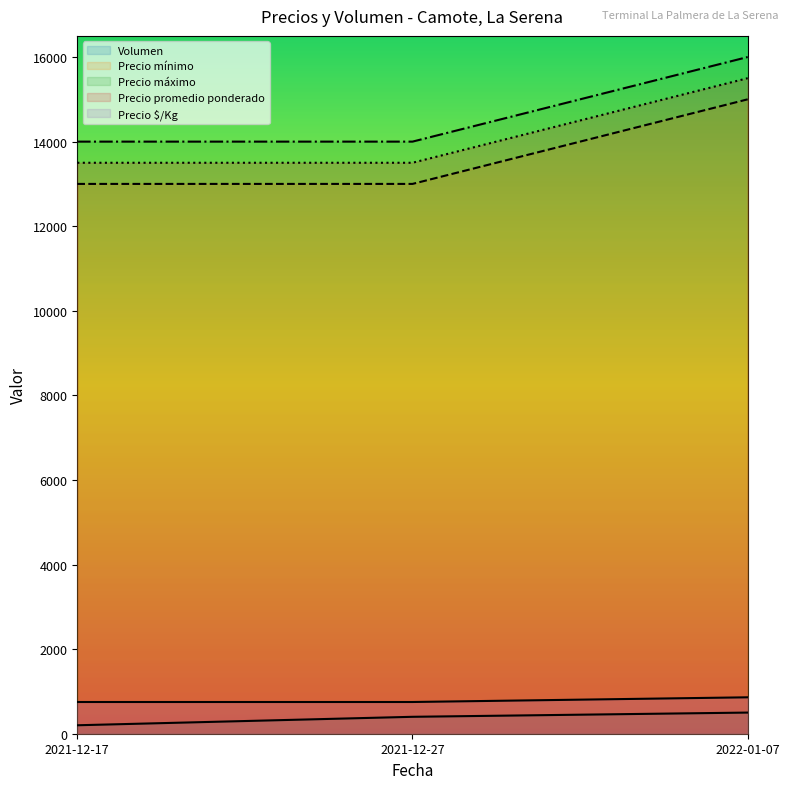

What is the spread (max minus min) of values at 2021-12-17?

13800